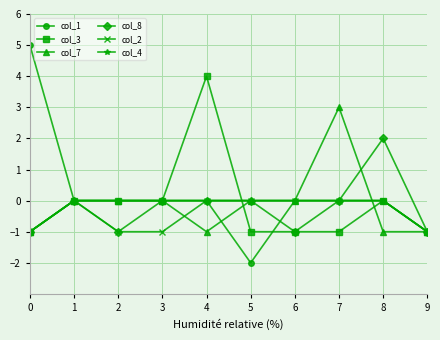

What is the difference between the highest and lowest values at 0?

6